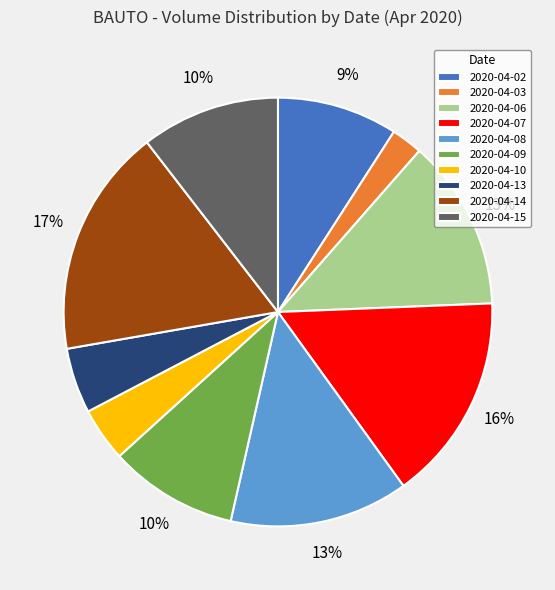

Does any single category account for the majority?

No